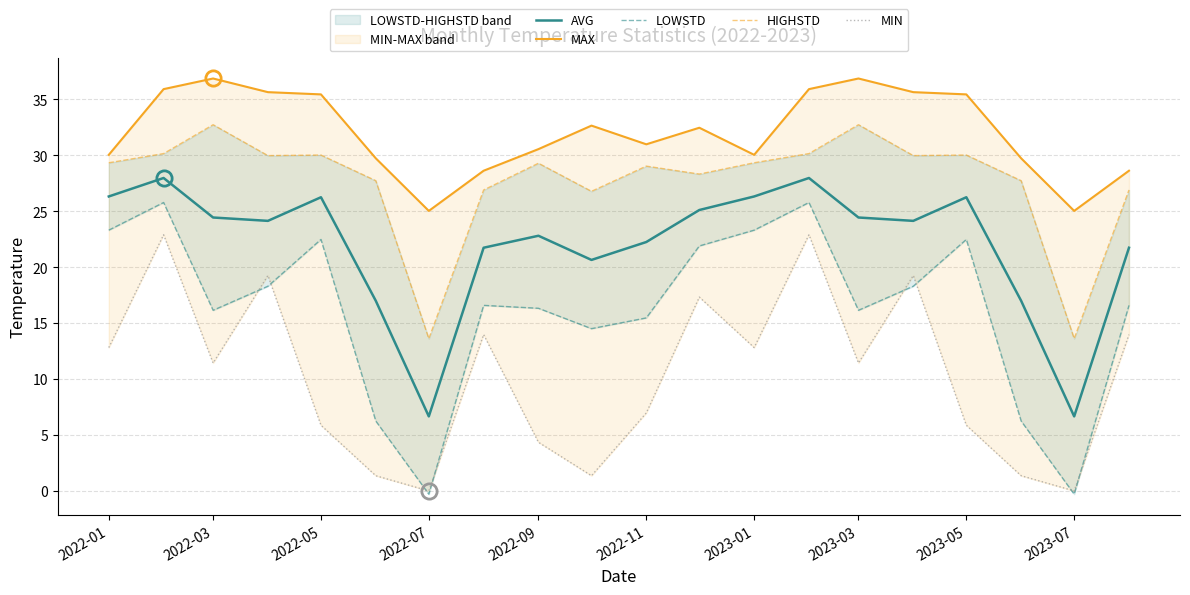

List the series in order of their peak value, highest first.

MAX, HIGHSTD, AVG, LOWSTD, MIN